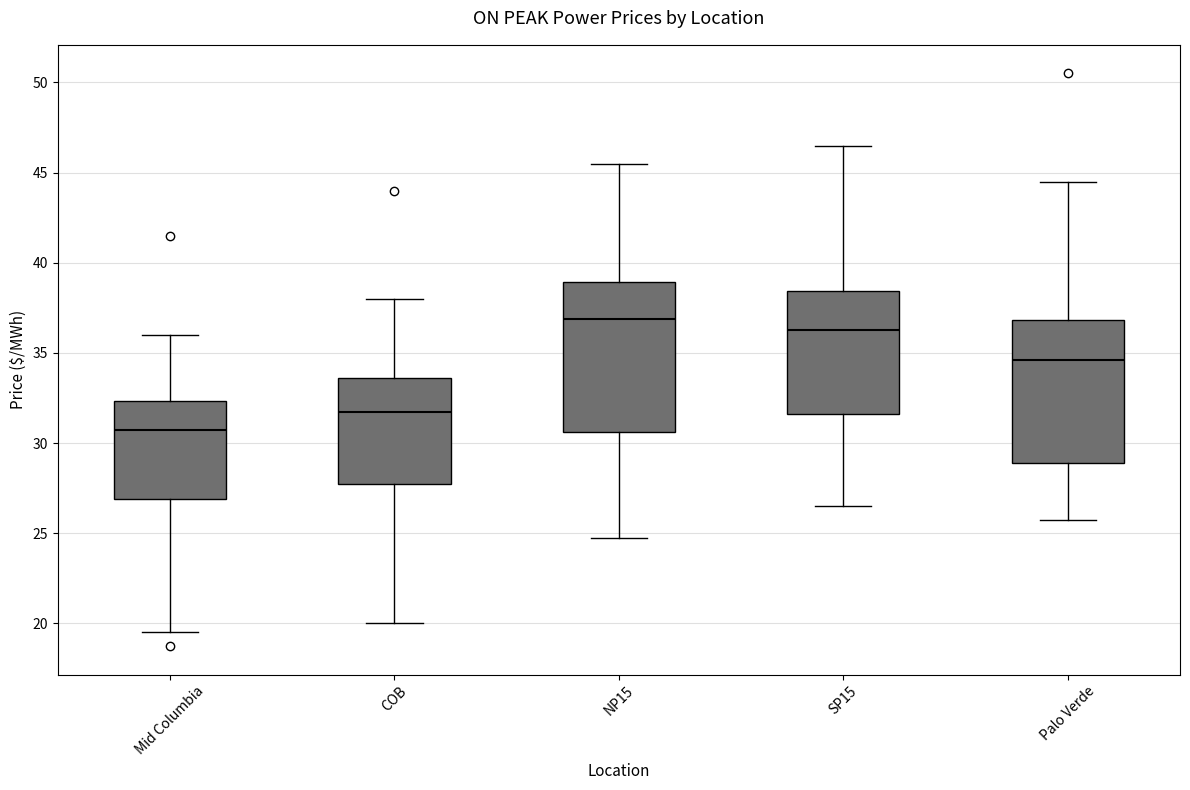

Reading left to right, transcribe this box plot: for each box, give where its median line is, the range the box spans, and where its two whiskers end, as read against the y-axis. The values are not printed on the chart, so give them approximately, as read against the axis.

Mid Columbia: median 31.0, box 27.0 to 32.5, whiskers 19.5 to 36.0
COB: median 32.0, box 28.0 to 33.5, whiskers 20.0 to 38.0
NP15: median 37.0, box 30.5 to 39.0, whiskers 25.0 to 45.5
SP15: median 36.5, box 31.5 to 38.5, whiskers 26.5 to 46.5
Palo Verde: median 34.5, box 29.0 to 37.0, whiskers 26.0 to 44.5